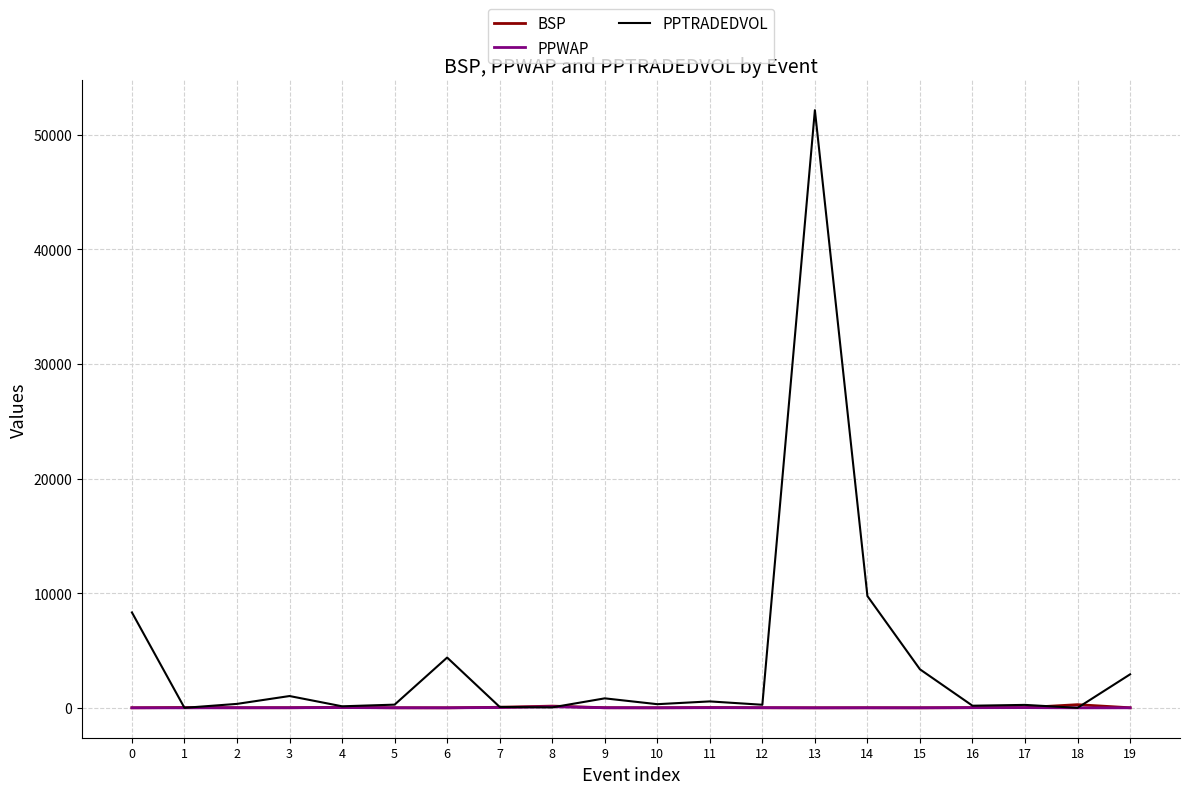

What is the maximum value for PPTRADEDVOL?

52140.5